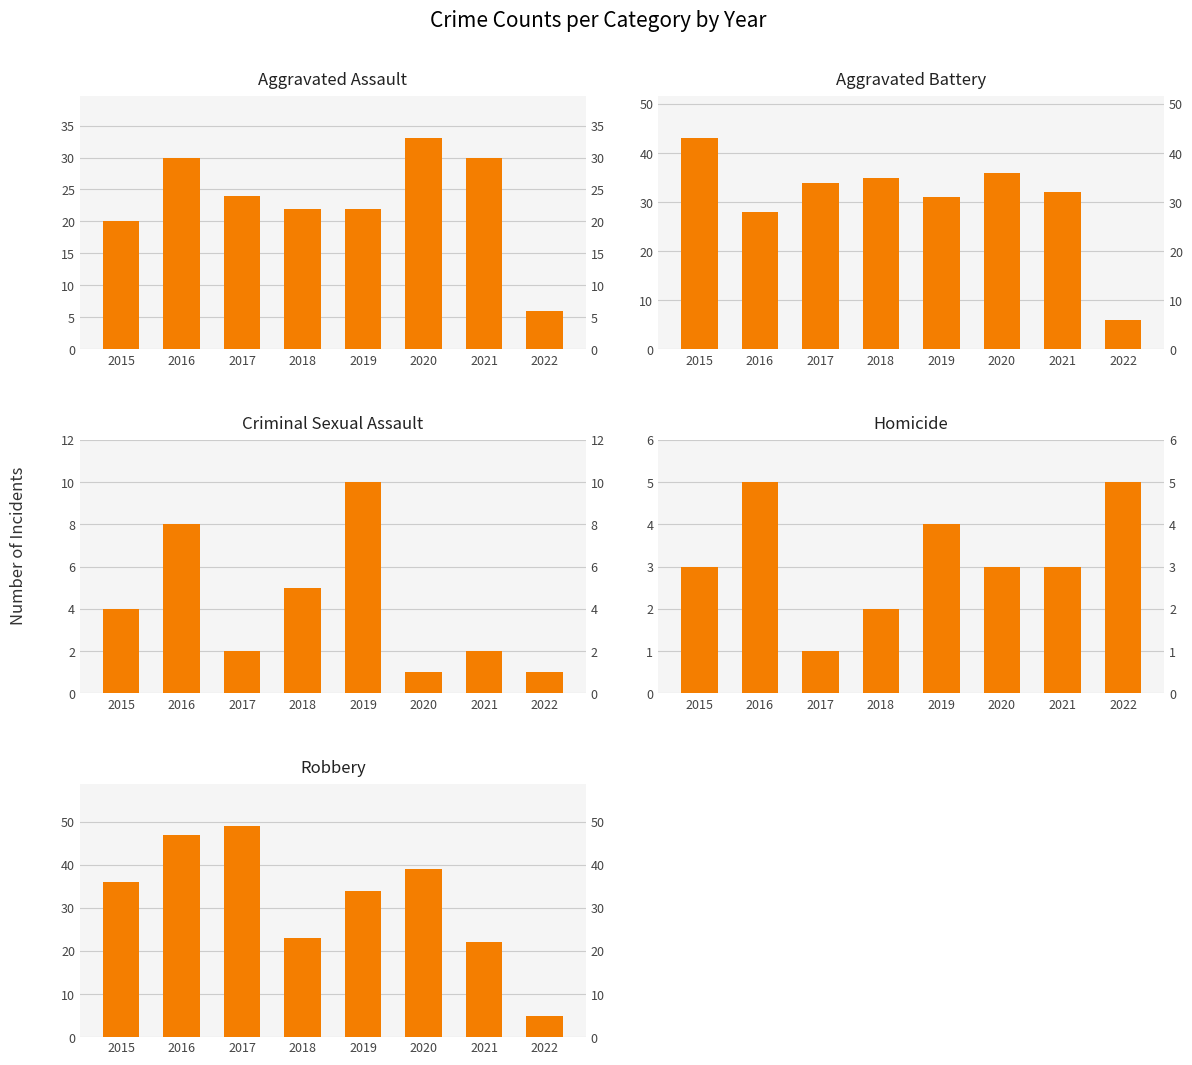

What value does the Robbery series have at 2017?

49